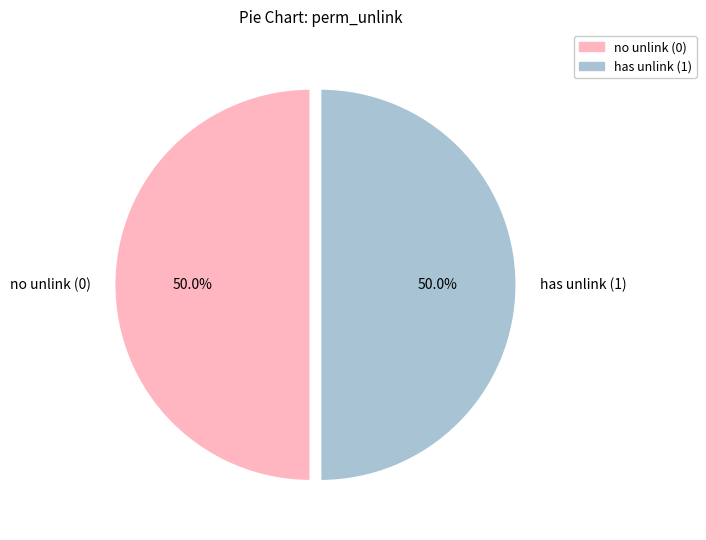

What is the total percentage of has unlink (1) and no unlink (0)?

100.0%